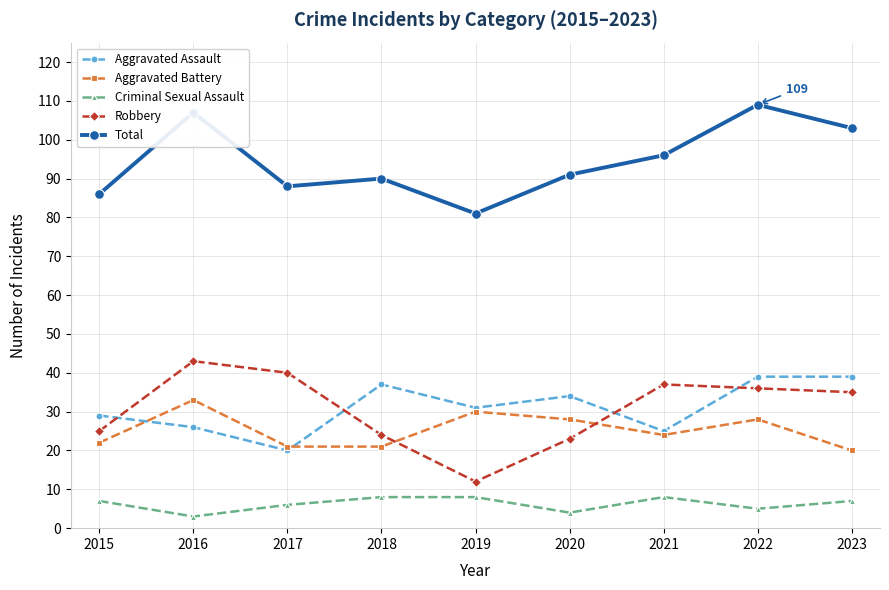

How many lines are shown in the chart?

5